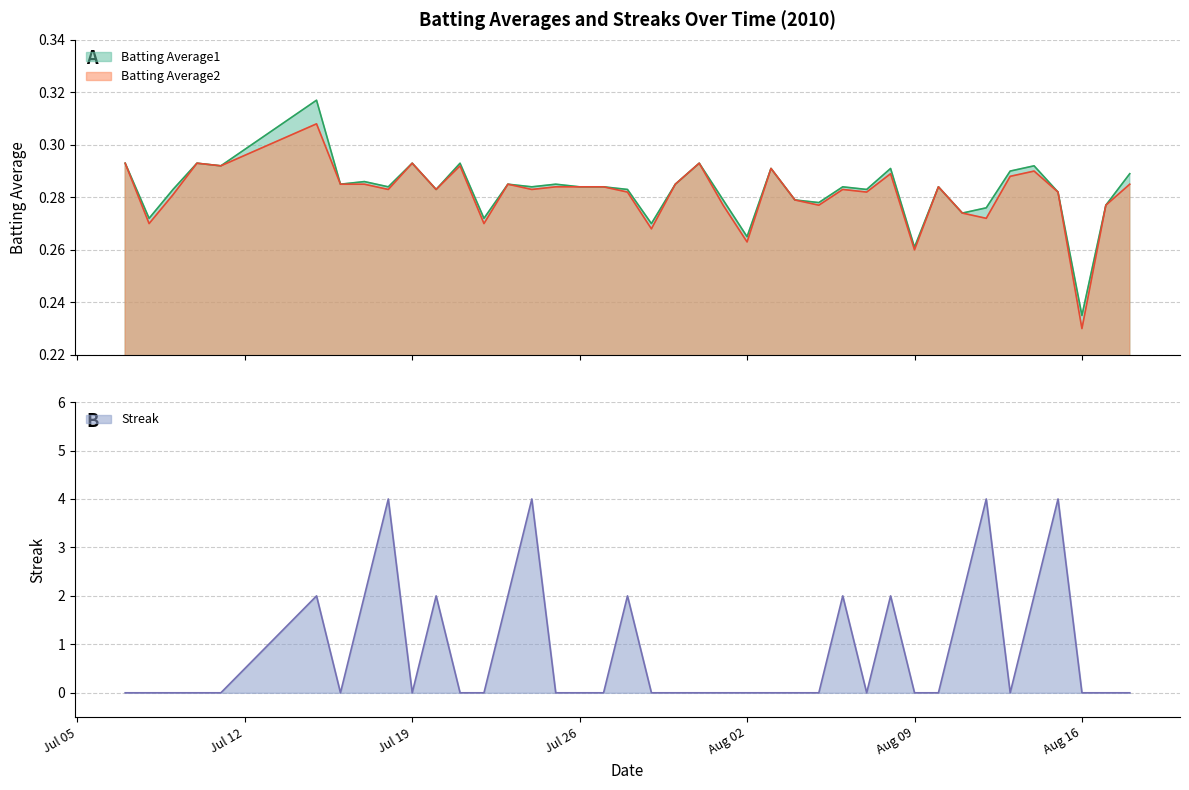

In Batting Average2, how many points are higher than both neighbors (excluding endpoints)?

11